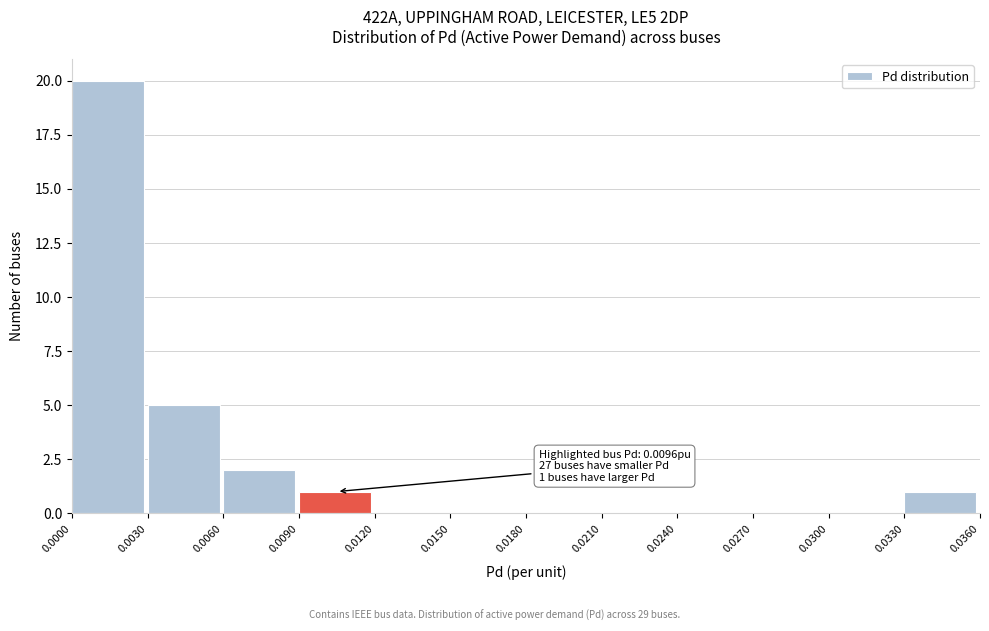

Which range on the x-axis has the tallest bar?

0.0000 to 0.0030